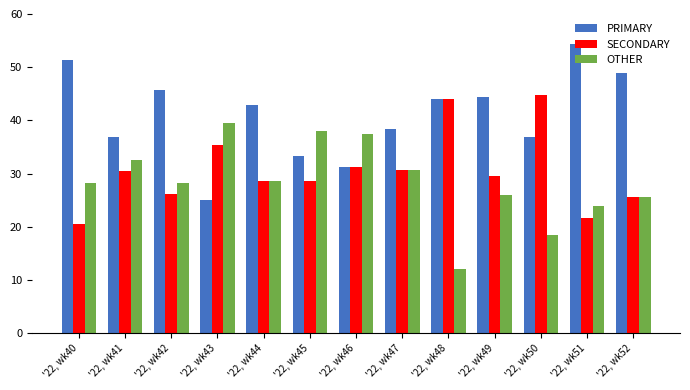

What is the difference between the highest and lowest values at '22, wk48?

32.0